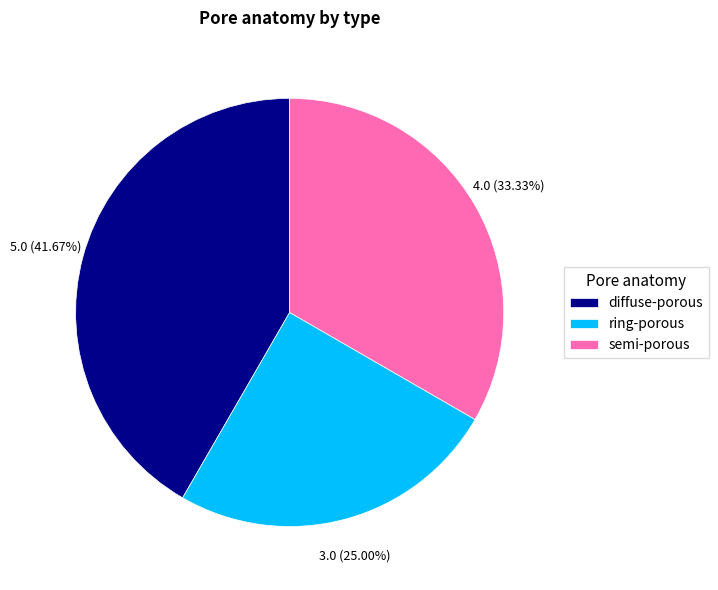

To the nearest percent, what is the average slice percentage?

33%